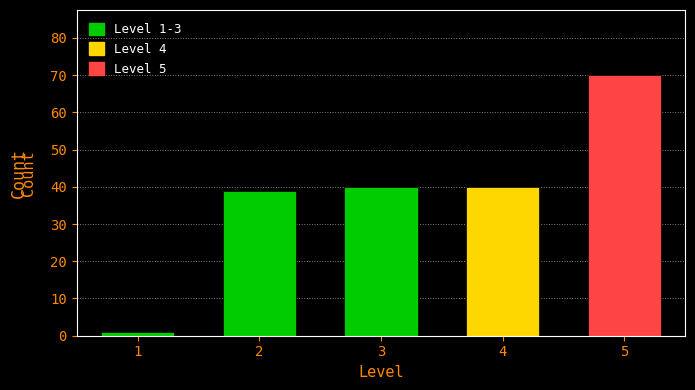

Reading left to right, list all the values displayed in this chart.

1	39	40	40	70